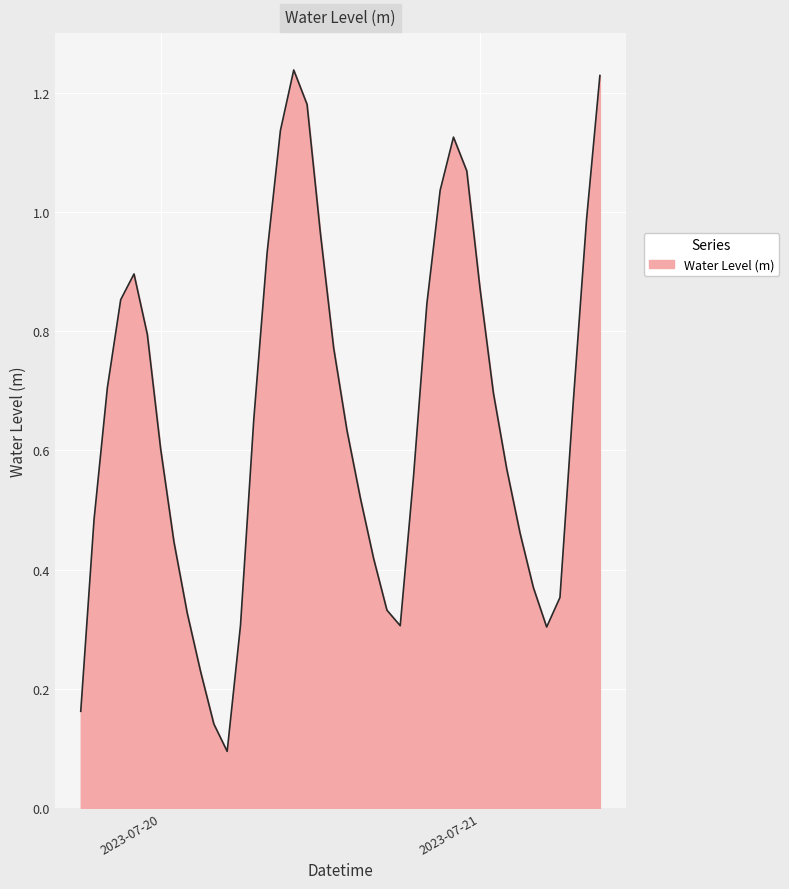

What is the average value?

0.7